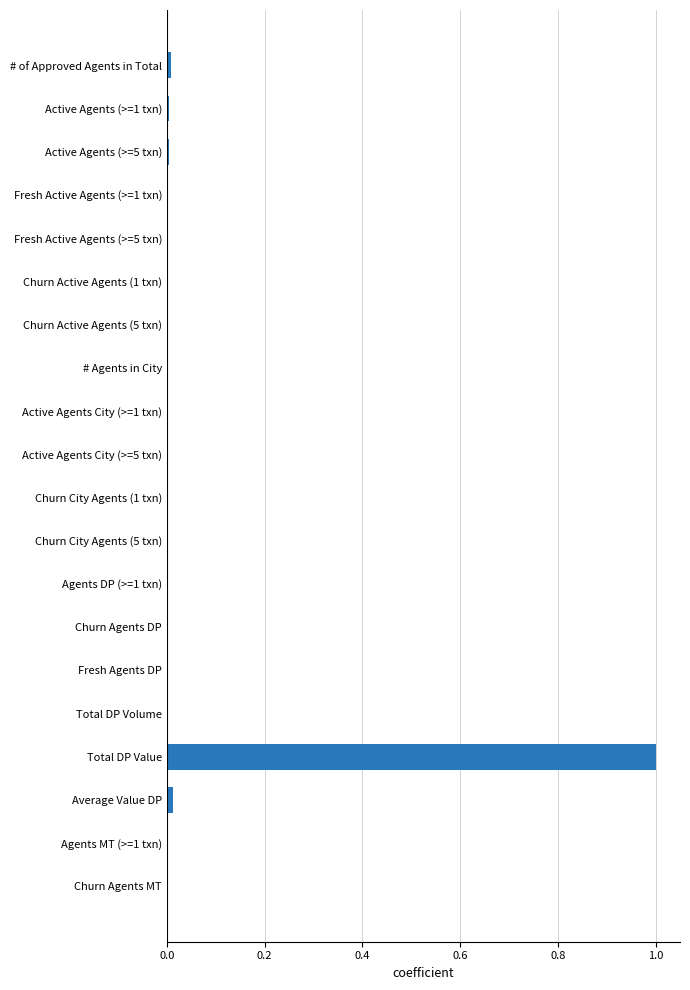

What is the sum of all values?

1.0